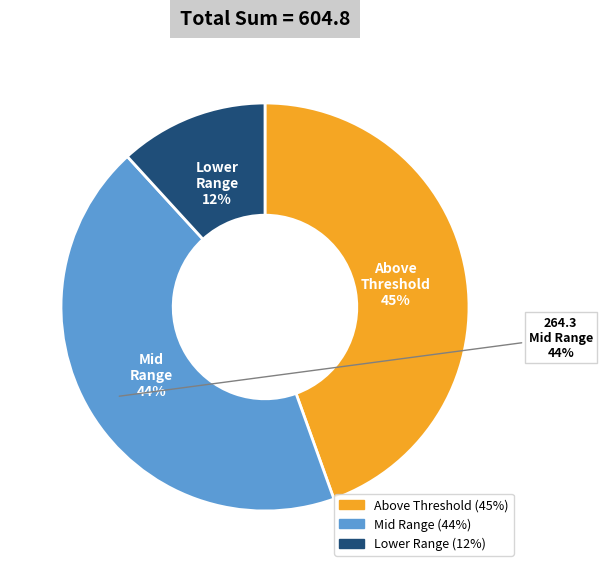

Is the sum of 11 and 2 greater than half?

No